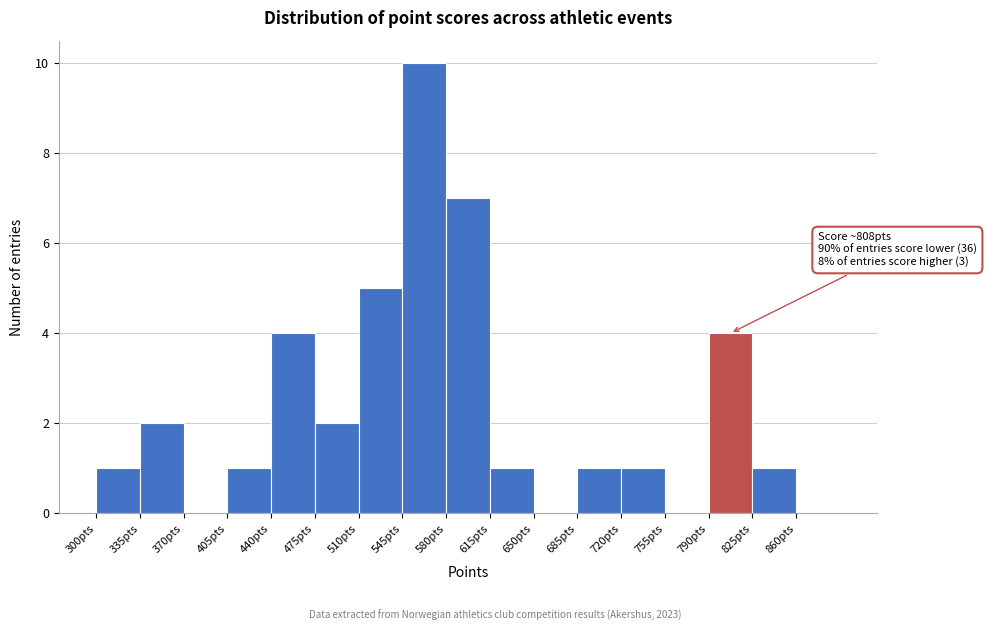

Over which range of the x-axis is the bar tallest?

545 to 580